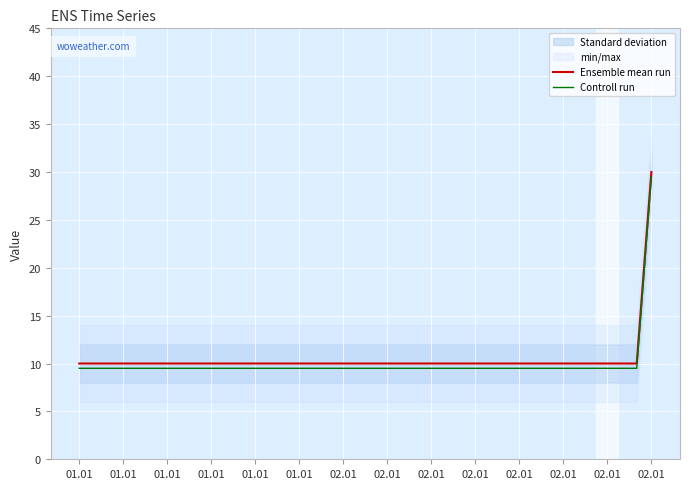

What is the difference between the highest and lowest values at 02.01?

0.5